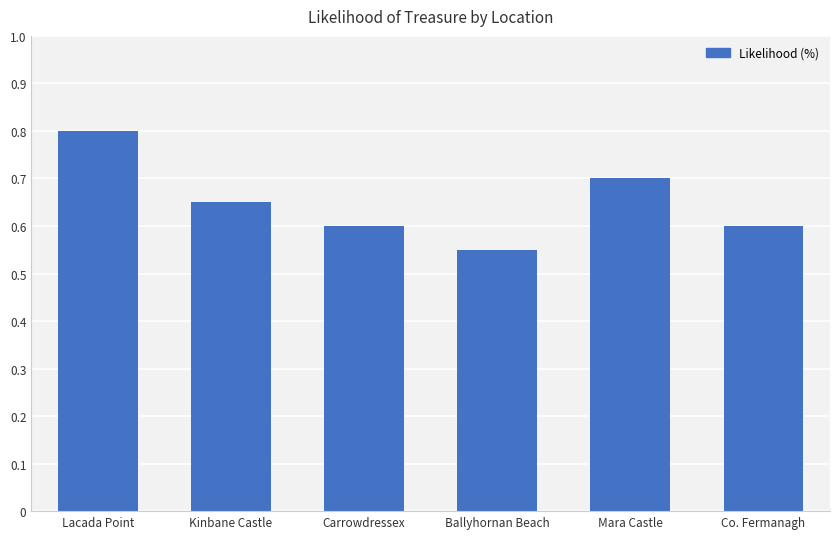

What is the difference between the maximum and second lowest values?

0.2